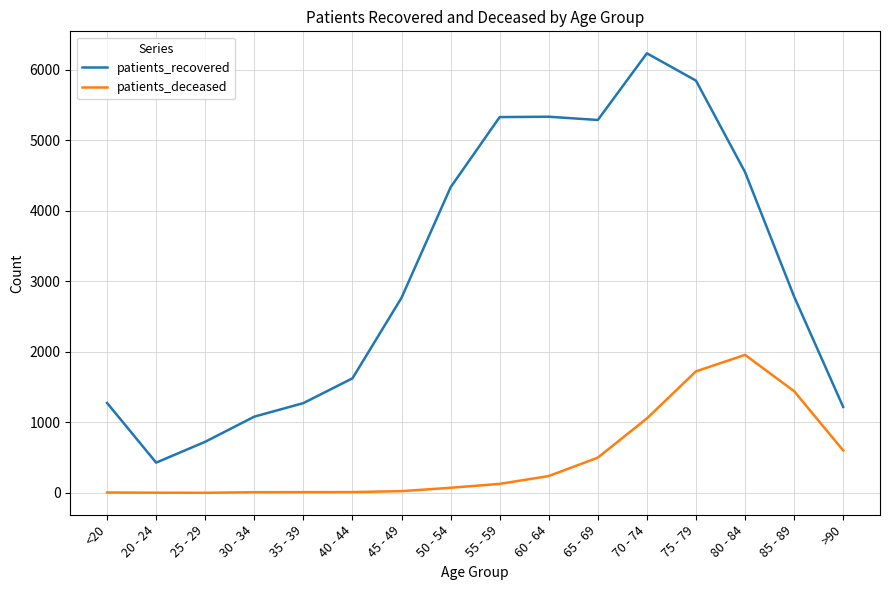

What is the highest value of the patients_recovered series?

6231